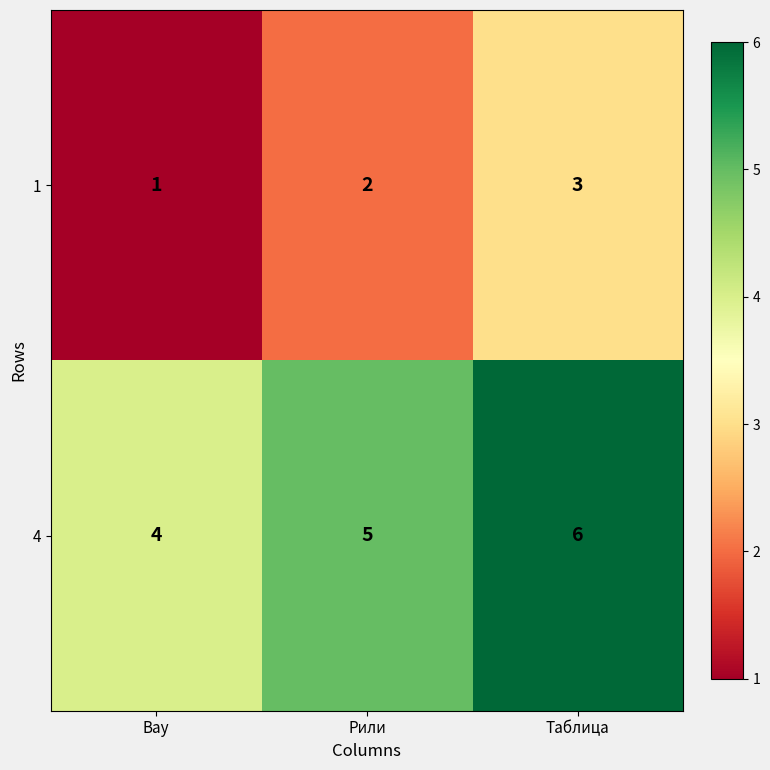

Rank the series by their average value, from lowest to highest.

1, 4